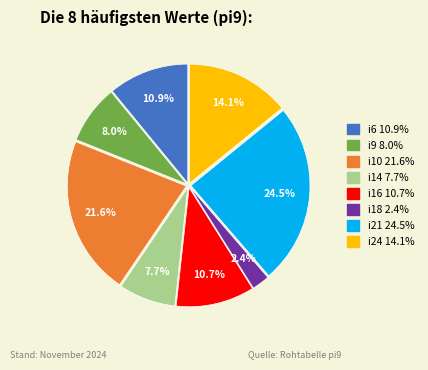

Between i9 and i21, which is larger?

i21